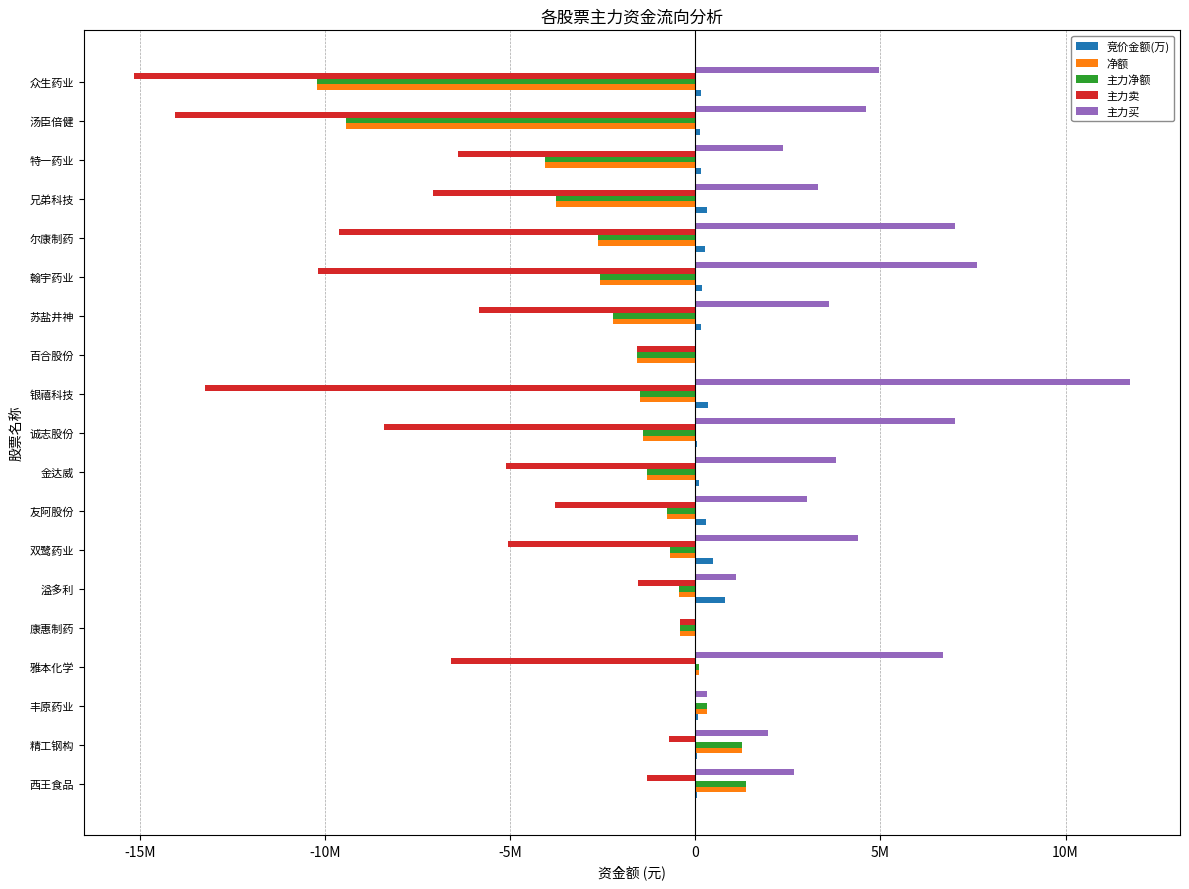

At which label is 净额 closest to -4421492?

特一药业